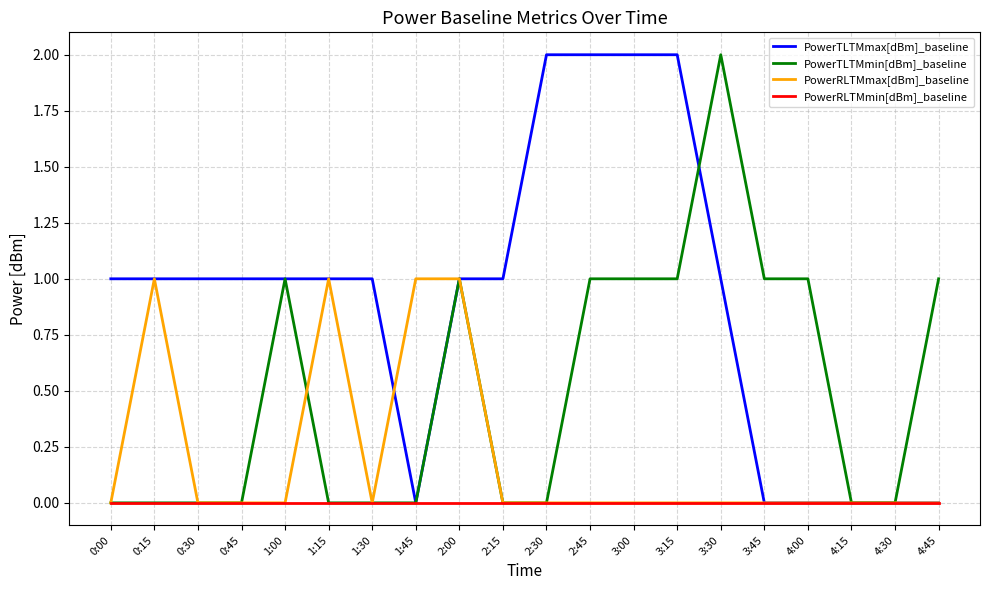

What is the difference between the maximum and minimum values in the PowerRLTMmax[dBm]_baseline series?

1